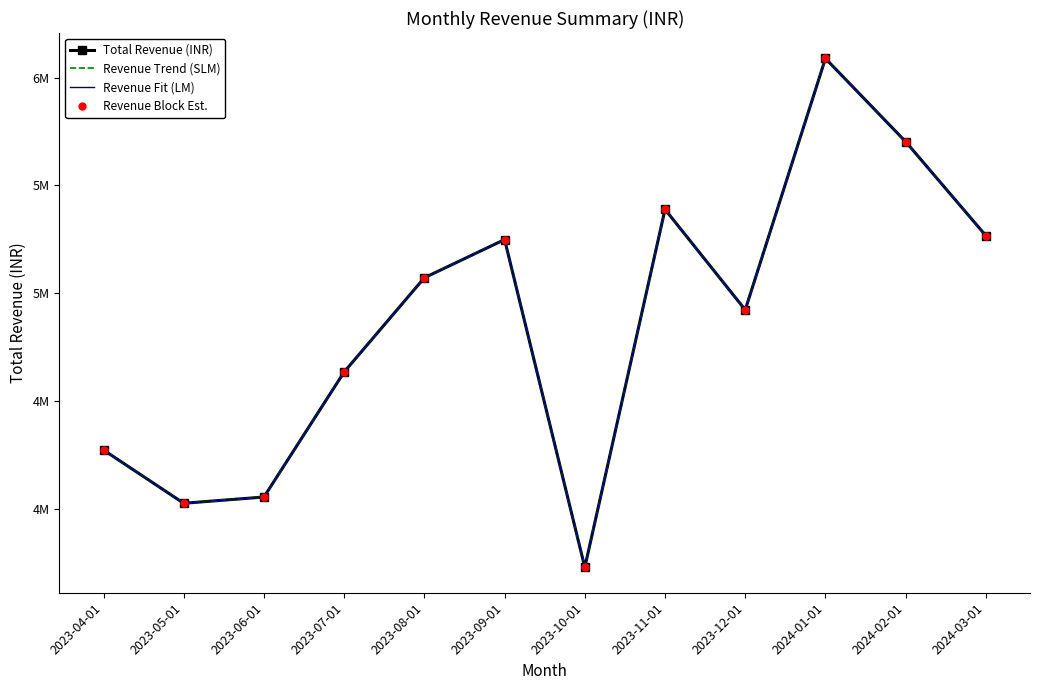

What value does the Revenue Trend (SLM) series have at 2023-10-01, to the nearest 50?

3729000